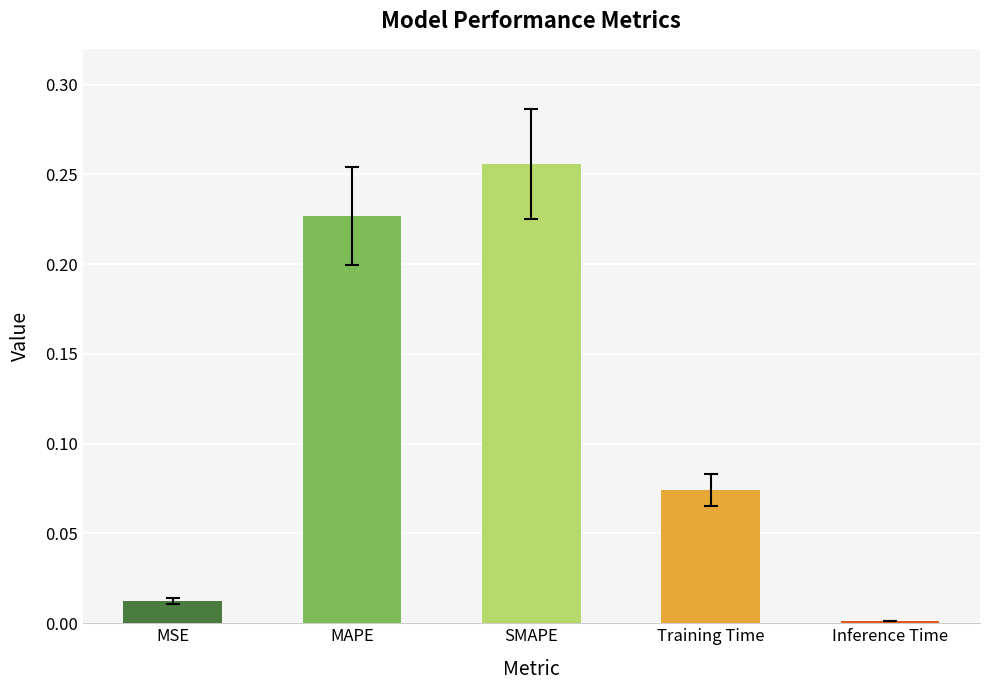

Is it true that the value at MAPE is 0.1?

False